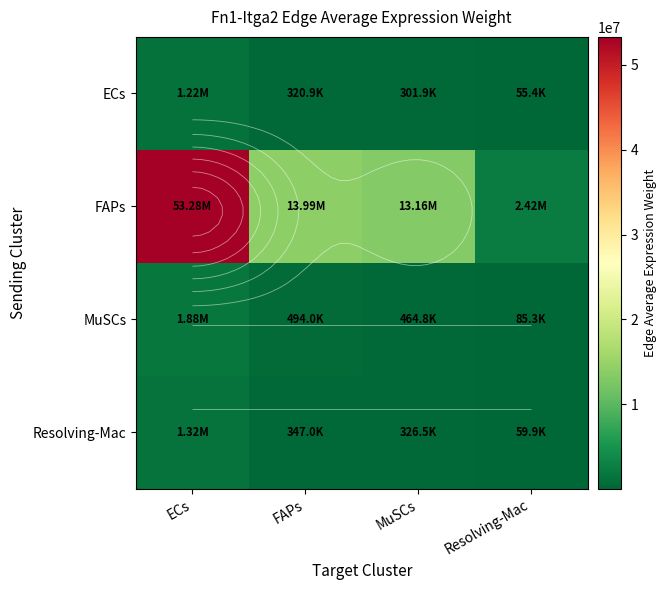

At how many categories does at least one series exceed 8075561?

3